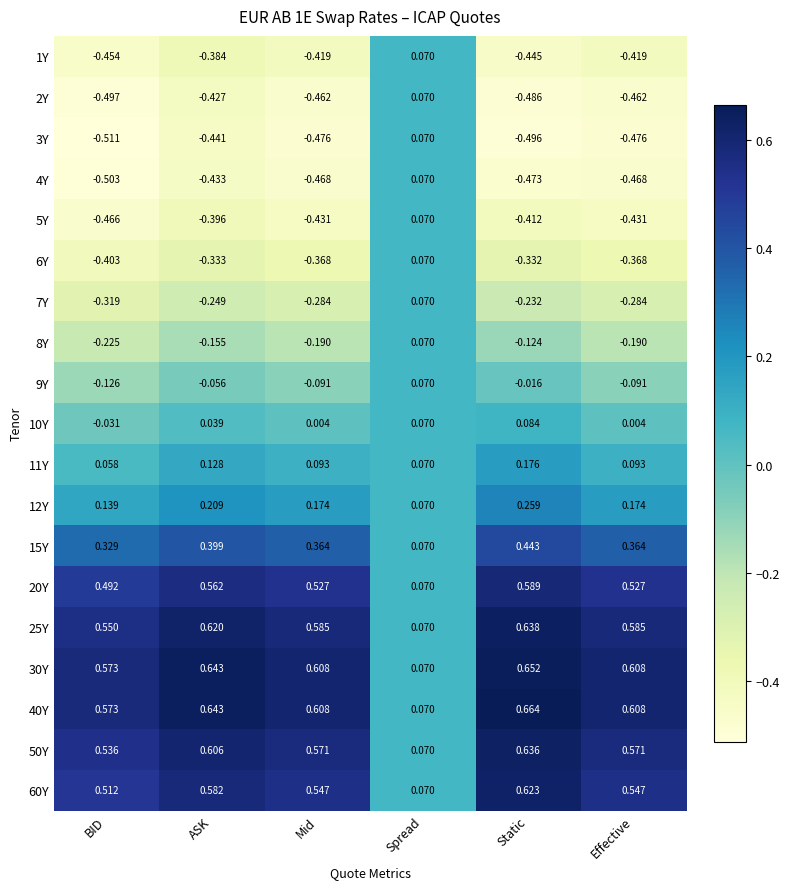

Where is 6Y nearest to the value 0?

Spread